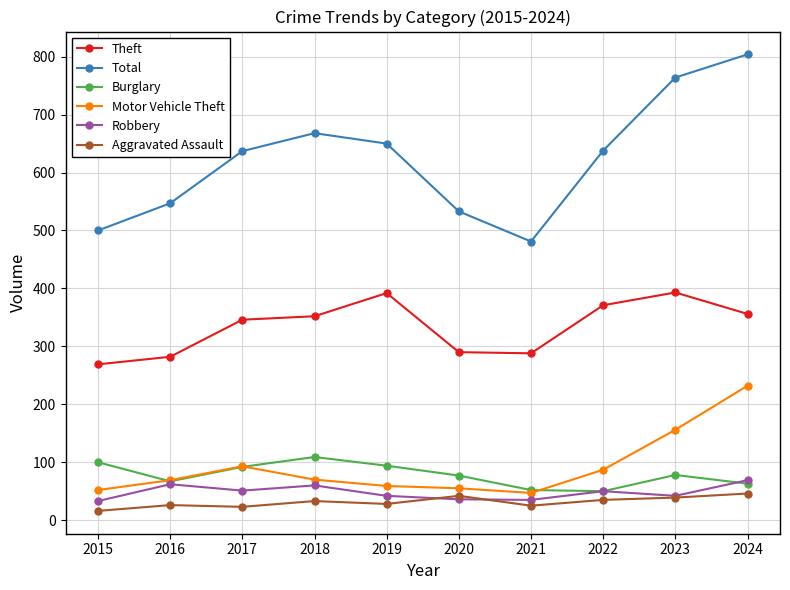

What is the minimum value for Robbery?

33